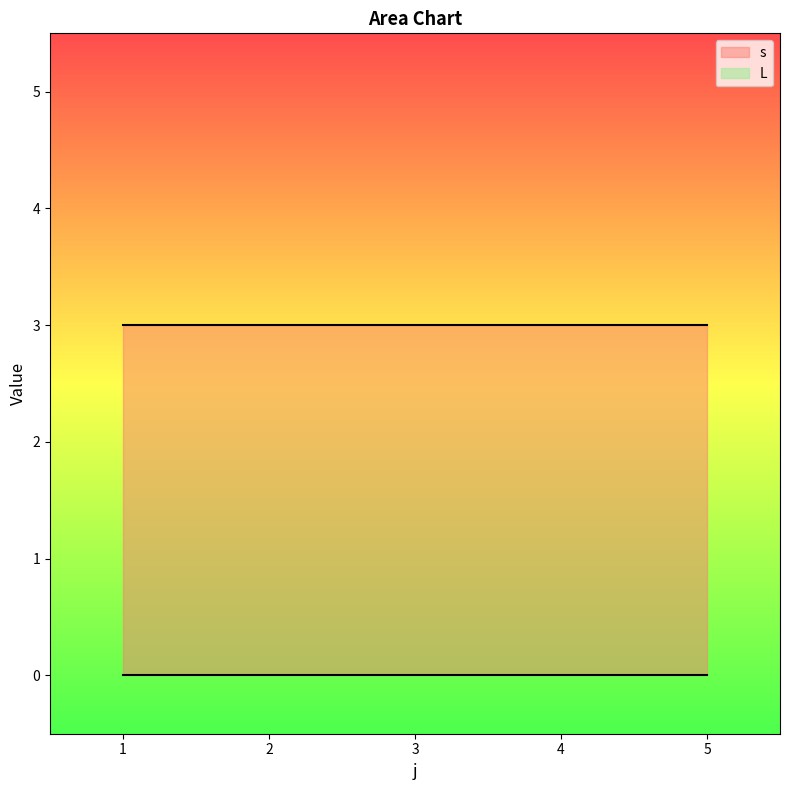

What is the maximum value shown in the chart?

3